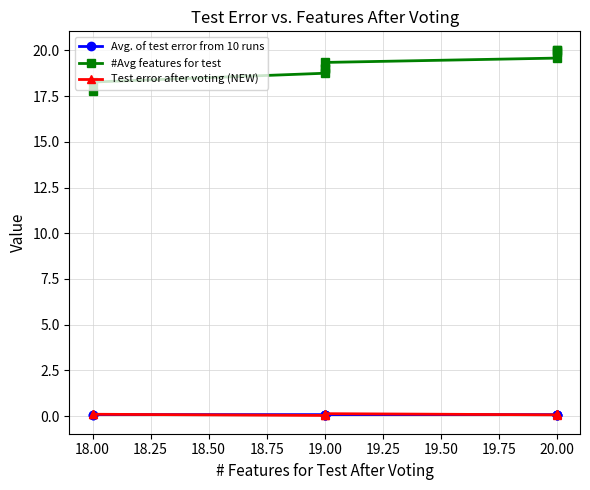

What is the maximum value for #Avg features for test?

20.0